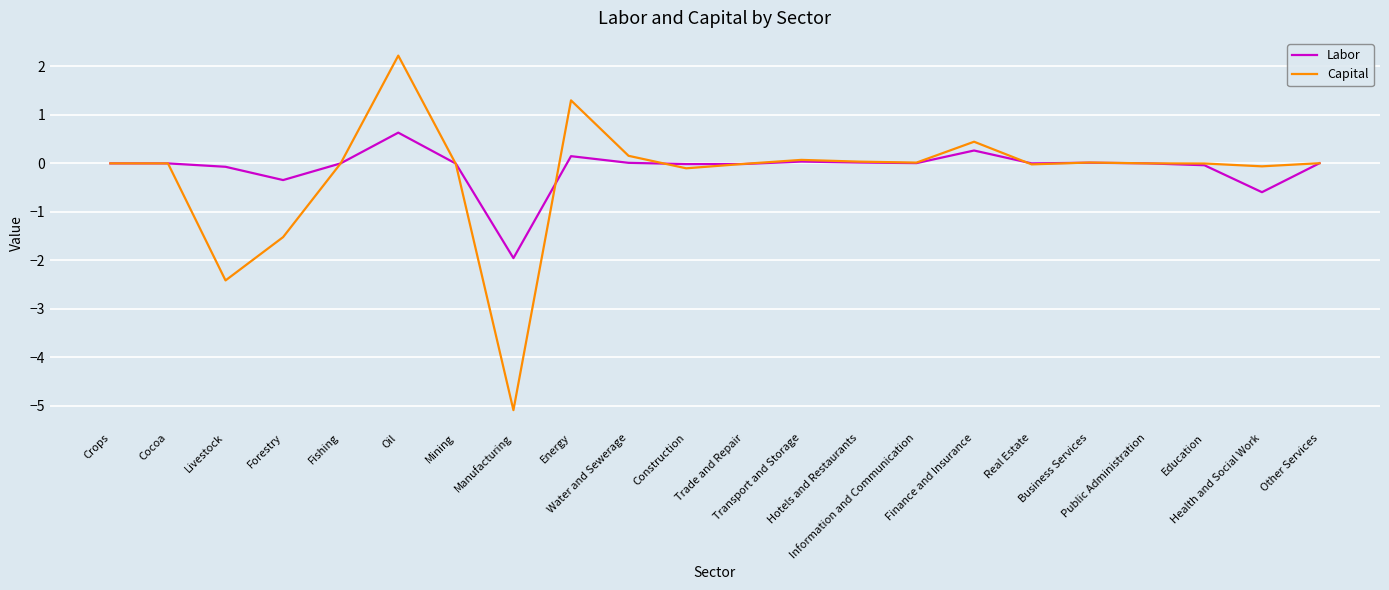

In Labor, how many points are higher than both neighbors (excluding endpoints)?

5